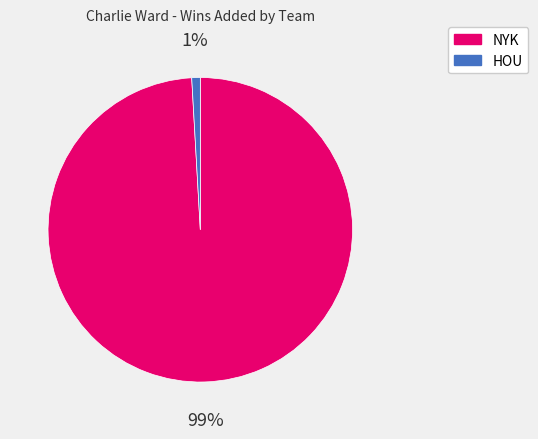

To the nearest percent, what is the combined percentage of NYK and HOU?

100%